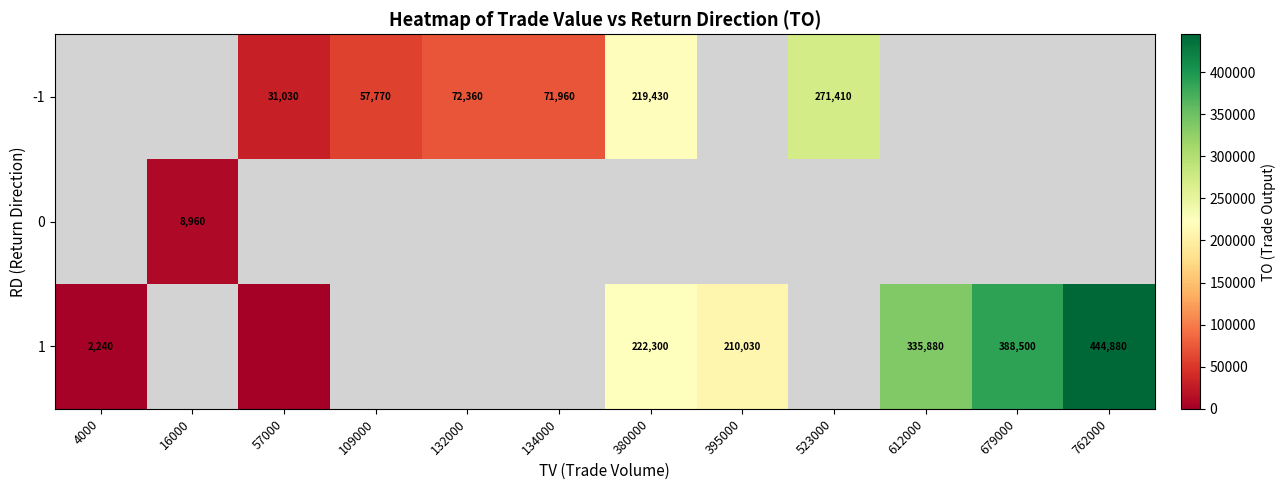

Which label corresponds to the smallest value in the chart?

57000